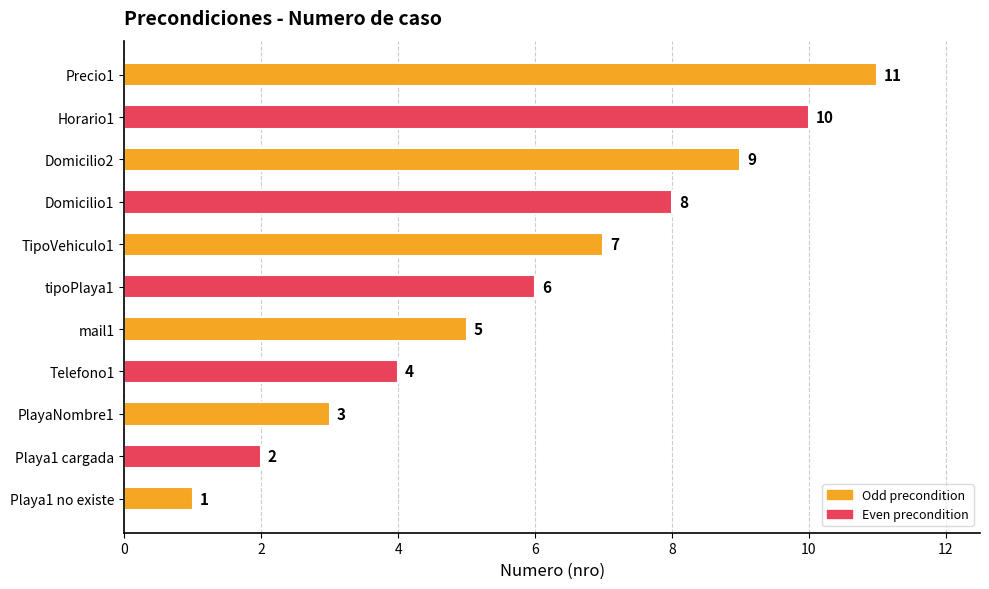

List the labels in order of value, smallest first.

Playa1 no existe, Playa1 cargada, PlayaNombre1, Telefono1, mail1, tipoPlaya1, TipoVehiculo1, Domicilio1, Domicilio2, Horario1, Precio1